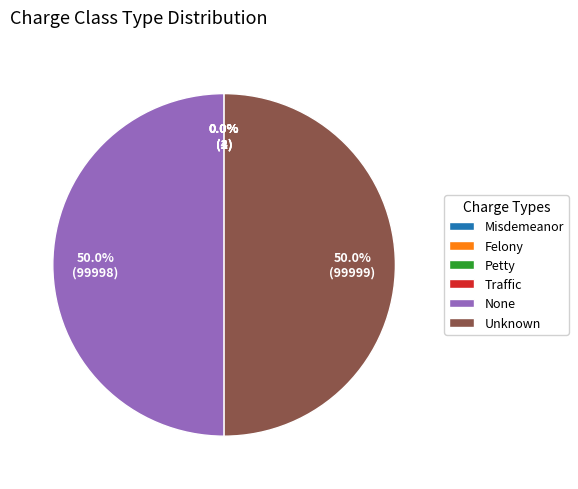

What portion of the pie excludes Unknown?

50.0%